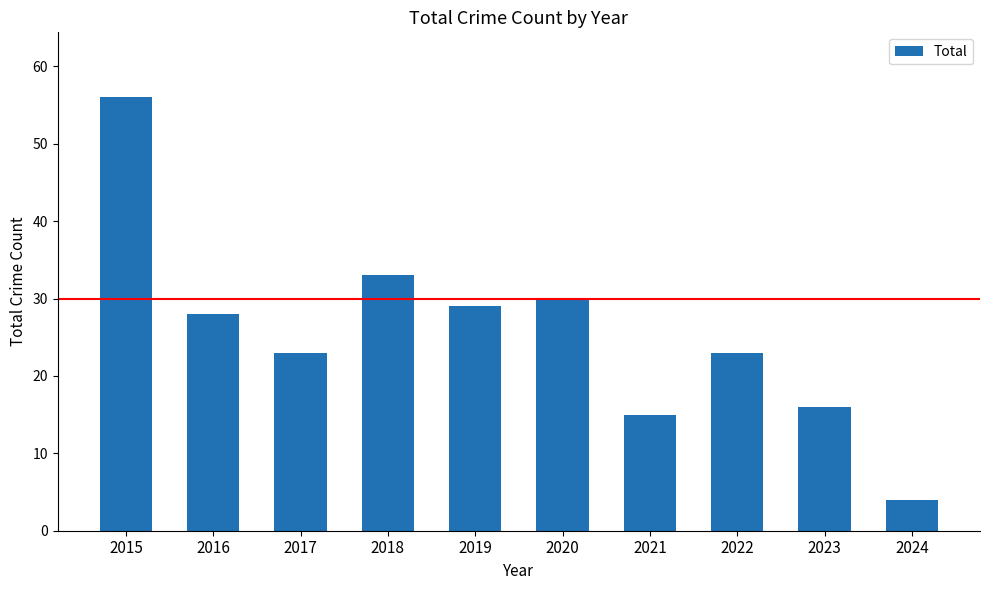

What is the sum of the values at 2019 and 2024?

33